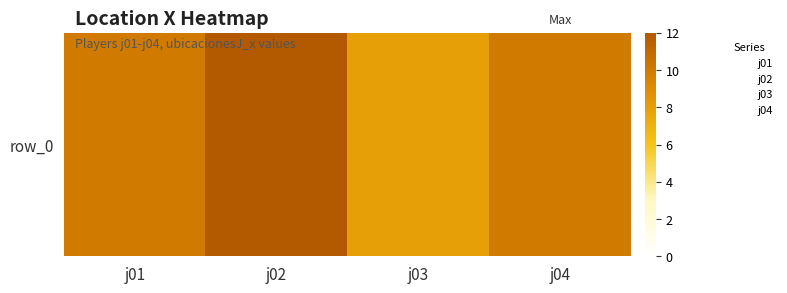

The chart shows a value of 13 at j01. True or false?

False